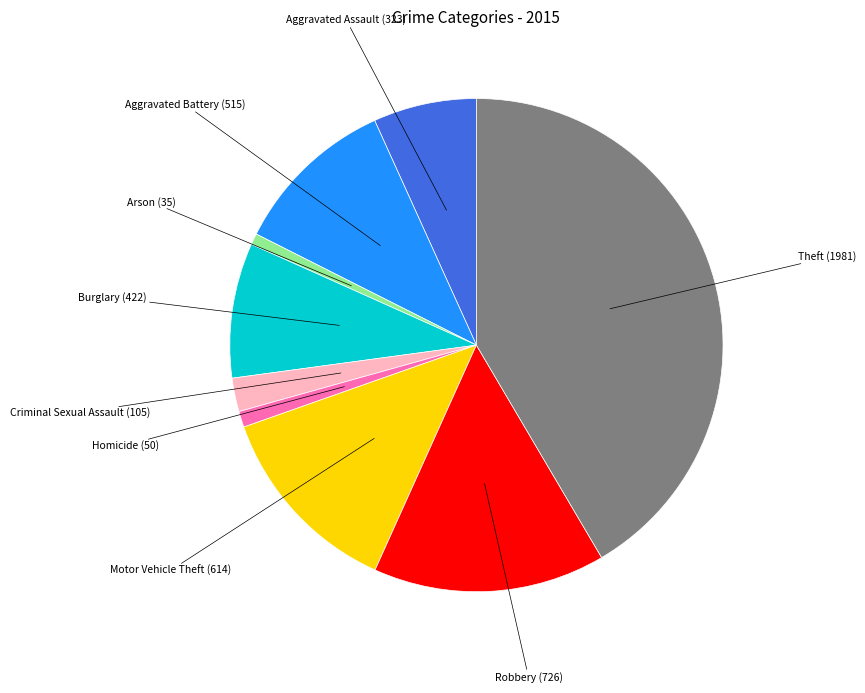

Combined, do Motor Vehicle Theft and Aggravated Battery account for over 50%?

No